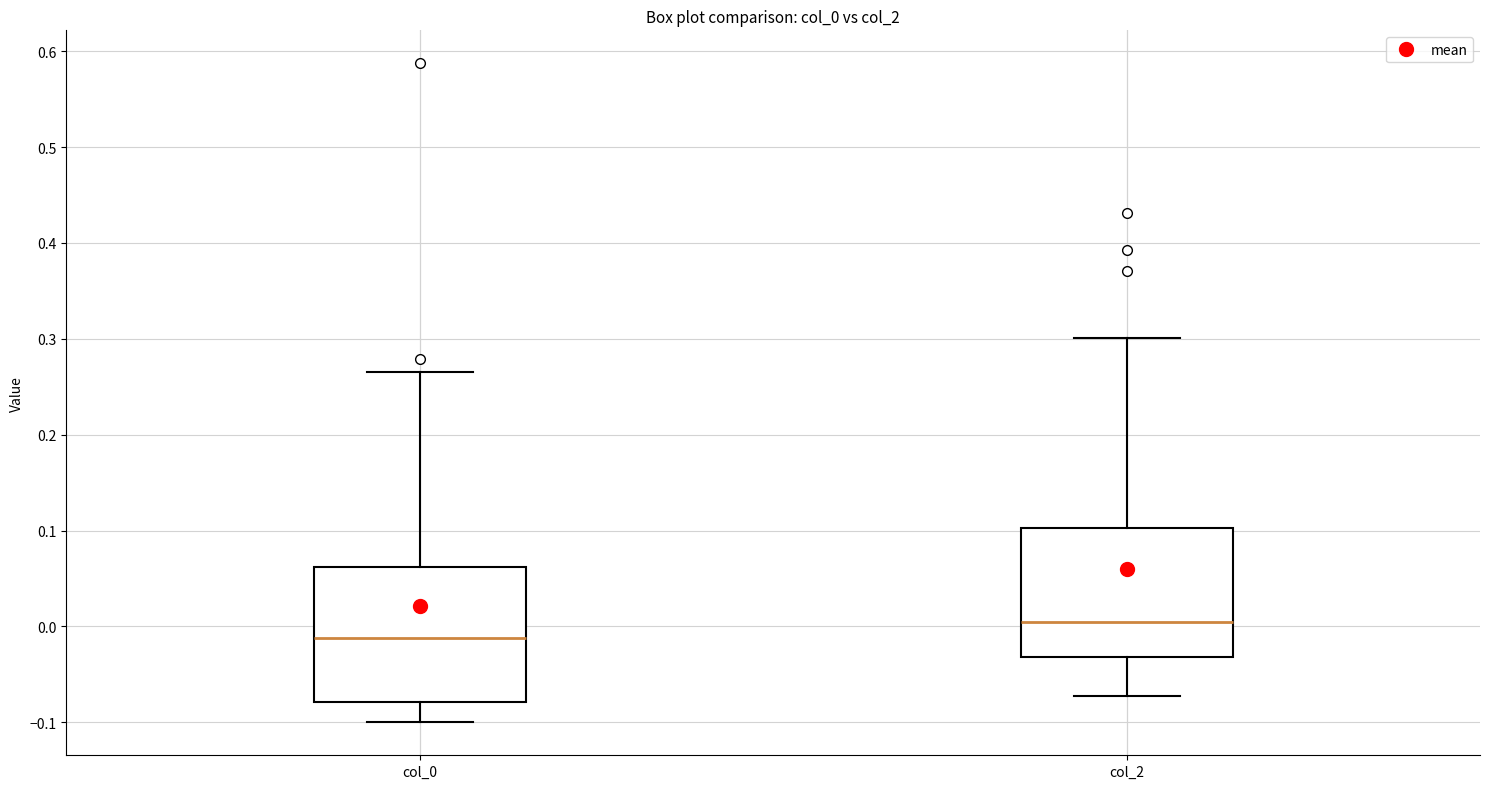

Where does the median line of the box for col_2 sit on the y-axis? The values are not printed on the chart, so give them approximately, as read against the axis.

0.00